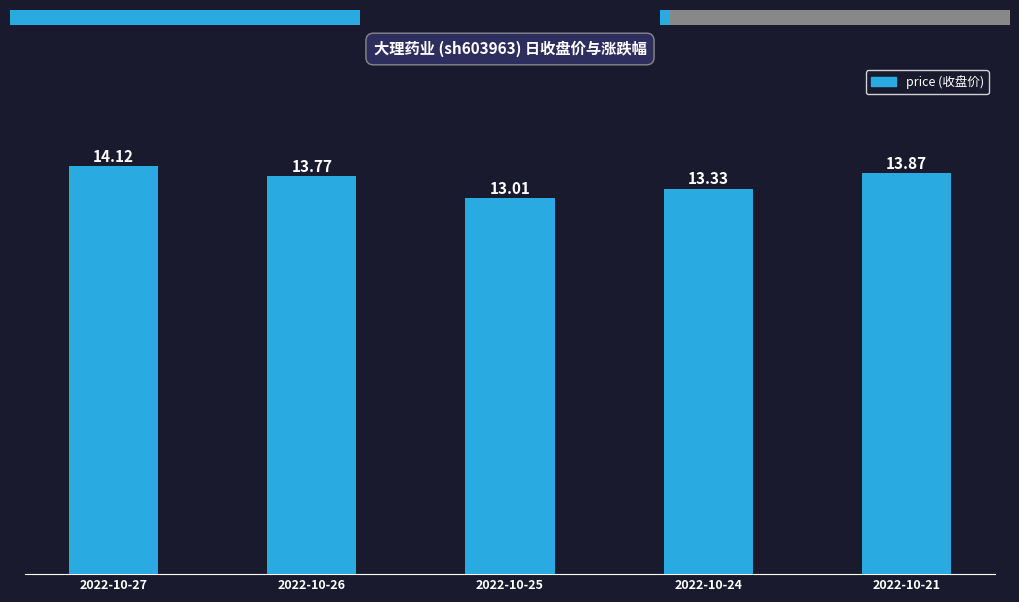

List the labels in order of value, largest first.

2022-10-27, 2022-10-21, 2022-10-26, 2022-10-24, 2022-10-25